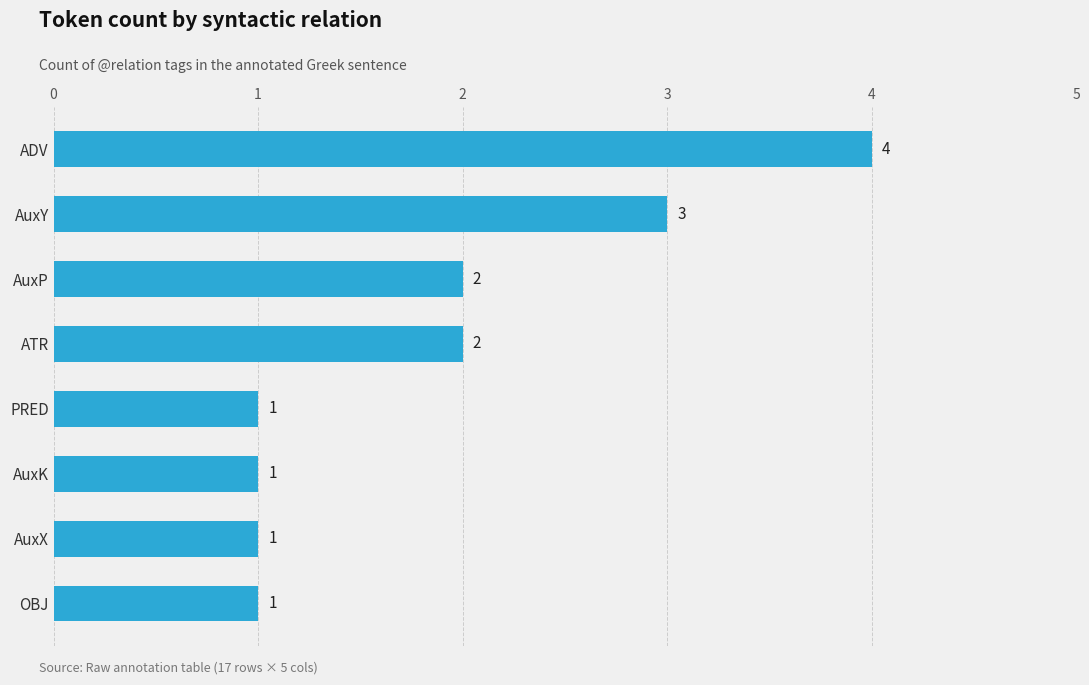

Reading bottom to top, list all the values displayed in this chart.

OBJ=1	AuxX=1	AuxK=1	PRED=1	ATR=2	AuxP=2	AuxY=3	ADV=4